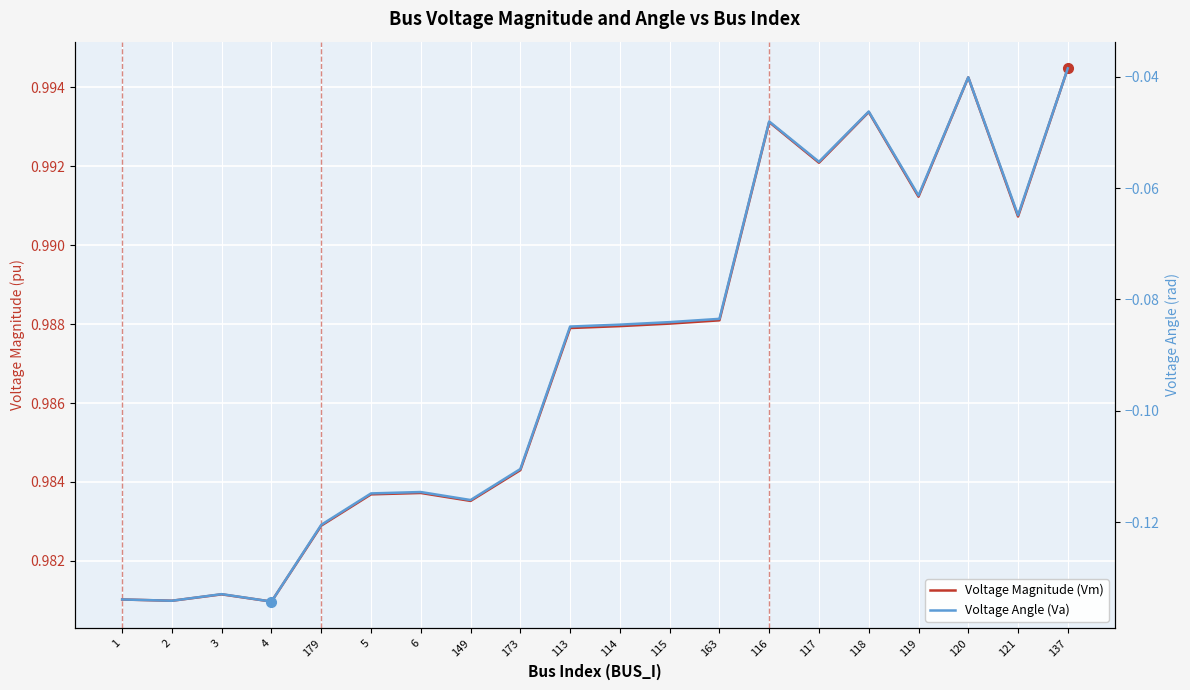

Reading left to right, list all the values displayed in this chart.

Voltage Magnitude (Vm): 1=1.0	2=1.0	3=1.0	4=1.0	179=1.0	5=1.0	6=1.0	149=1.0	173=1.0	113=1.0	114=1.0	115=1.0	163=1.0	116=1.0	117=1.0	118=1.0	119=1.0	120=1.0	121=1.0	137=1.0
Voltage Angle (Va): 1=-0.1	2=-0.1	3=-0.1	4=-0.1	179=-0.1	5=-0.1	6=-0.1	149=-0.1	173=-0.1	113=-0.1	114=-0.1	115=-0.1	163=-0.1	116=-0.0	117=-0.1	118=-0.0	119=-0.1	120=-0.0	121=-0.1	137=-0.0